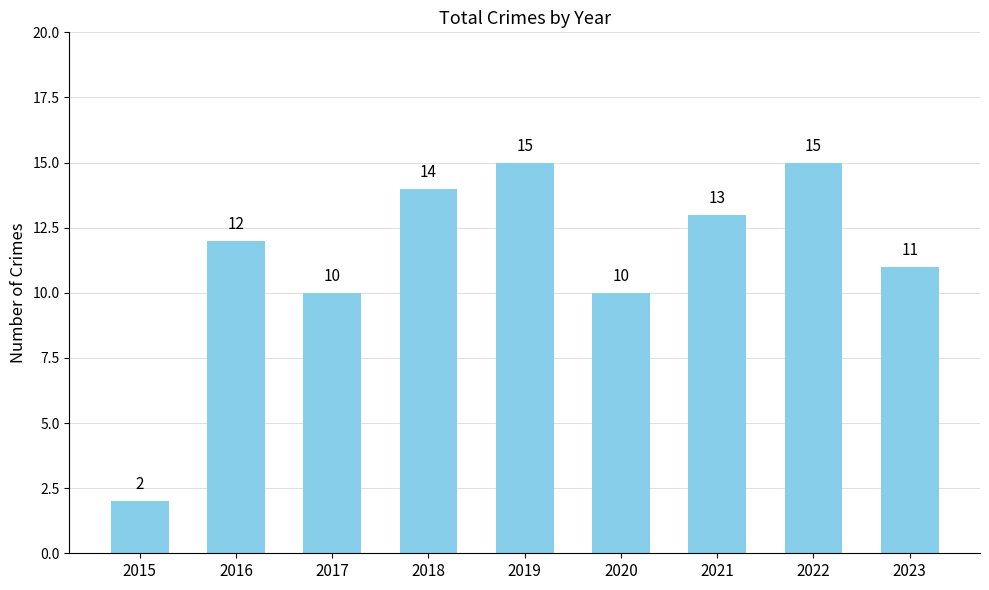

What is the ratio of the value at 2018 to the value at 2019?

0.9